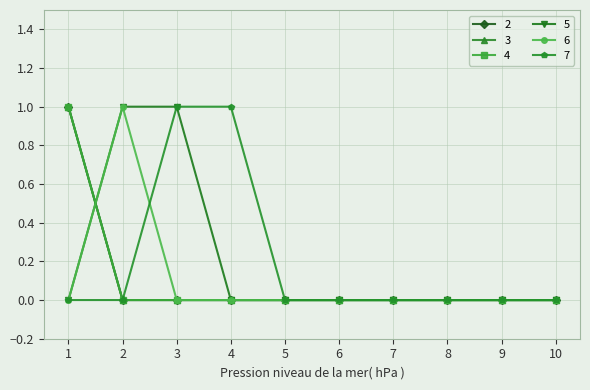

Reading left to right, list all the values displayed in this chart.

2: 1=1	2=0	3=0	4=0	5=0	6=0	7=0	8=0	9=0	10=0
3: 1=1	2=0	3=0	4=0	5=0	6=0	7=0	8=0	9=0	10=0
4: 1=1	2=0	3=0	4=0	5=0	6=0	7=0	8=0	9=0	10=0
5: 1=0	2=1	3=1	4=0	5=0	6=0	7=0	8=0	9=0	10=0
6: 1=0	2=1	3=0	4=0	5=0	6=0	7=0	8=0	9=0	10=0
7: 1=0	2=0	3=1	4=1	5=0	6=0	7=0	8=0	9=0	10=0